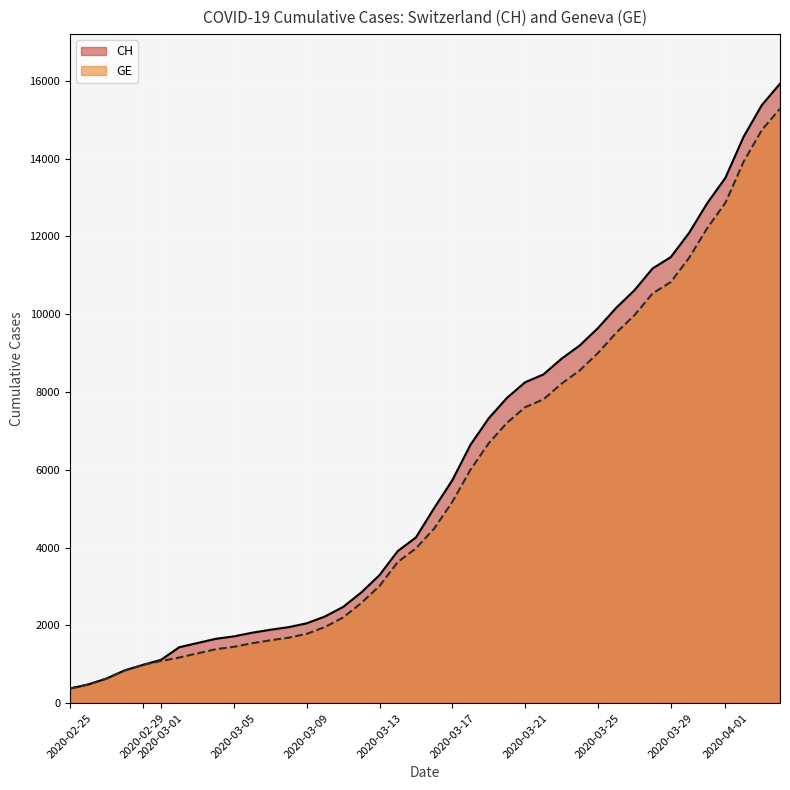

True or false: GE and CH intersect in this chart.

False